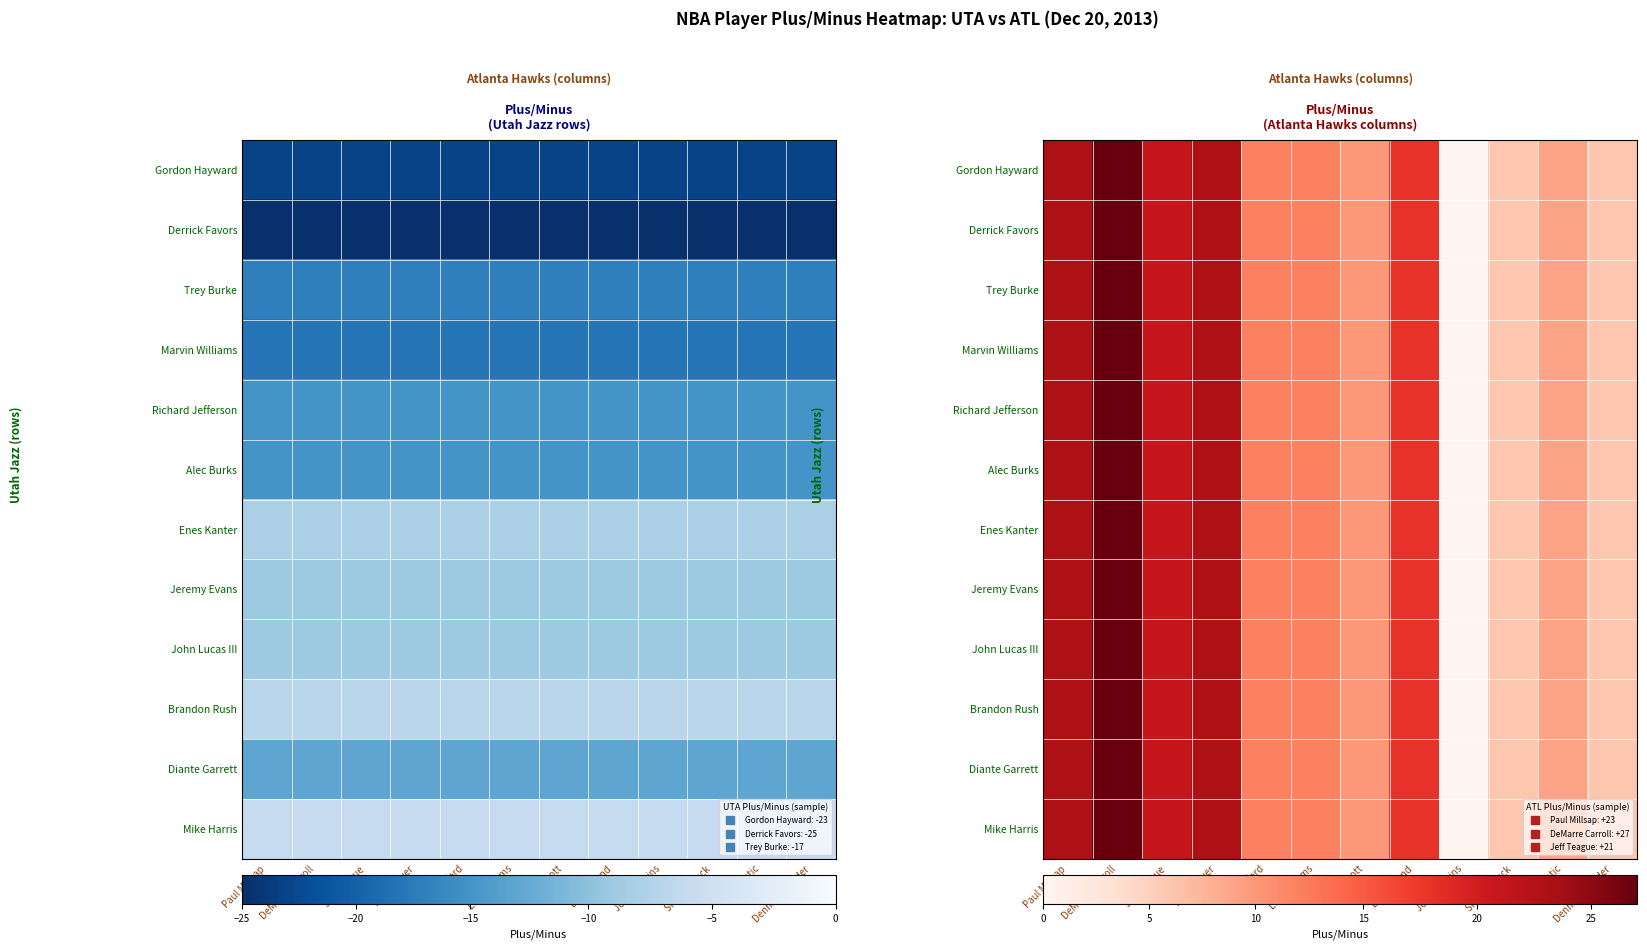

At Shelvin Mack, list the series in order from smallest to largest.

Gordon Hayward, Derrick Favors, Trey Burke, Marvin Williams, Richard Jefferson, Alec Burks, Enes Kanter, Jeremy Evans, John Lucas III, Brandon Rush, Diante Garrett, Mike Harris